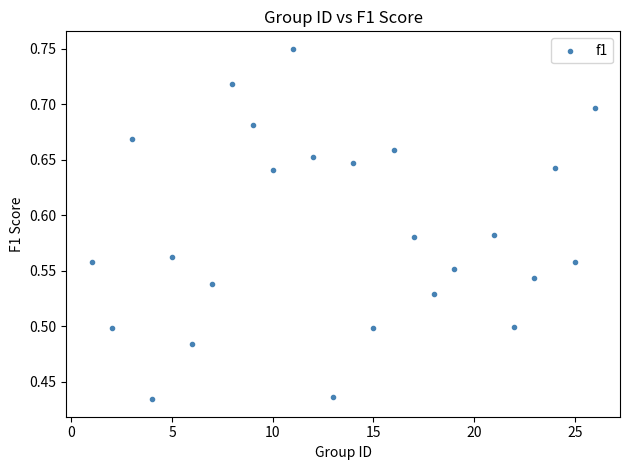

What is the range of Y values (max minus min)?

0.3